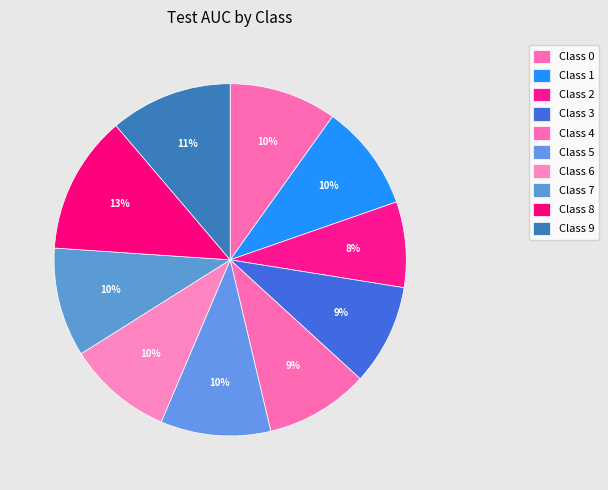

Count the number of slices in the pie.

10